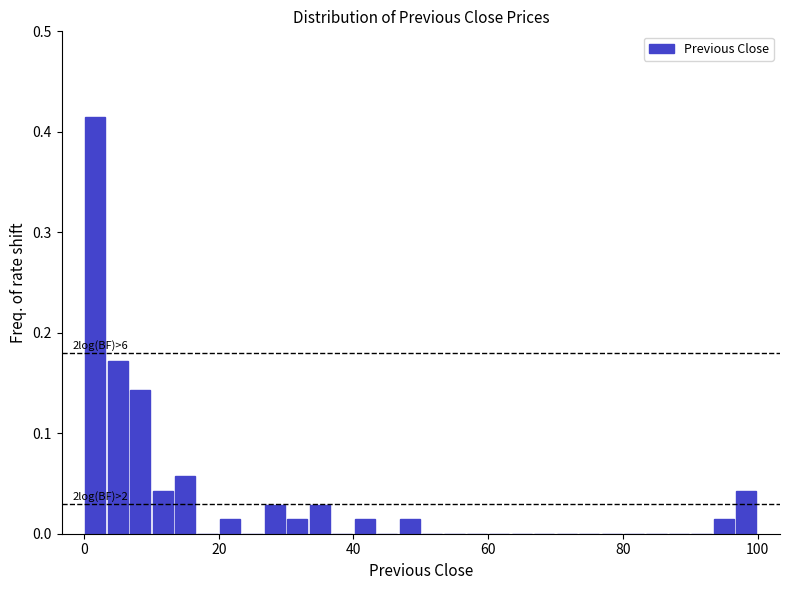

Around what value on the x-axis is the tallest bar? Give the approximate position of its centre, as read against the axis.

2